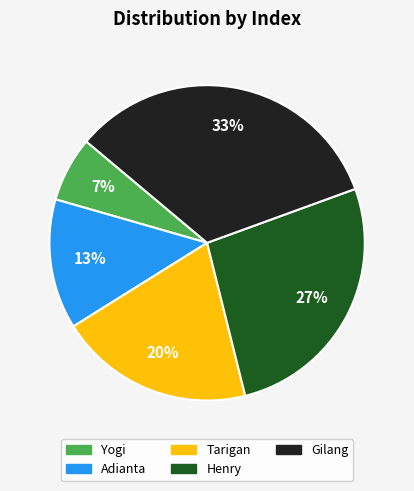

Do Gilang and Yogi together represent more than half of the pie?

No